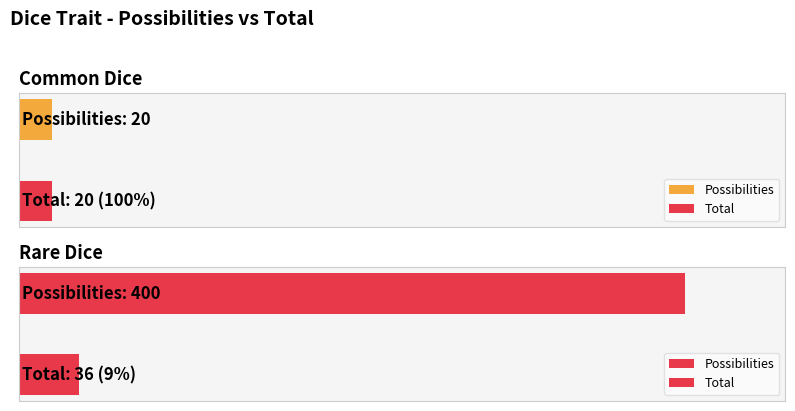

At which category is the sum across all series the highest?

Rare Dice